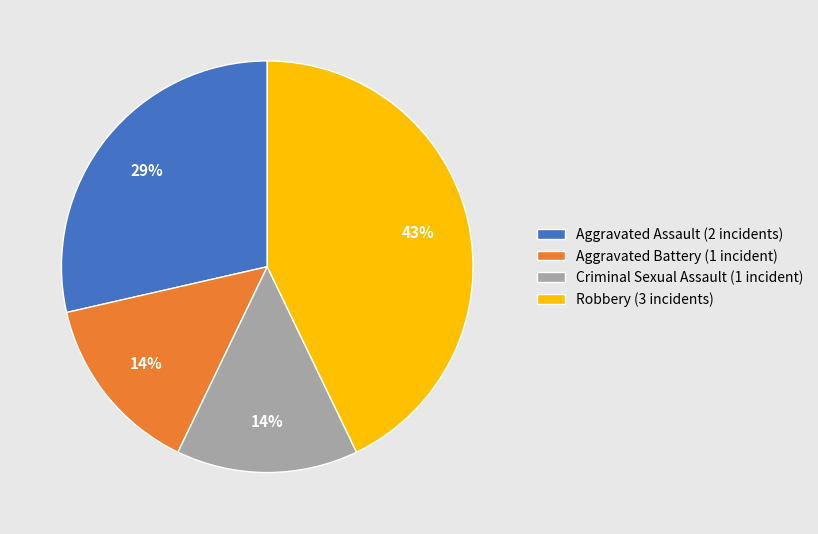

Which has a higher value, Robbery (3 incidents) or Aggravated Battery (1 incident)?

Robbery (3 incidents)